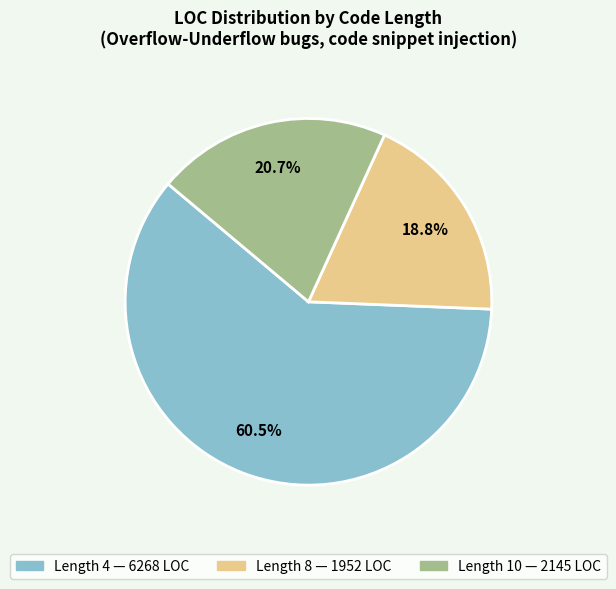

Is there a majority slice in this chart?

Yes